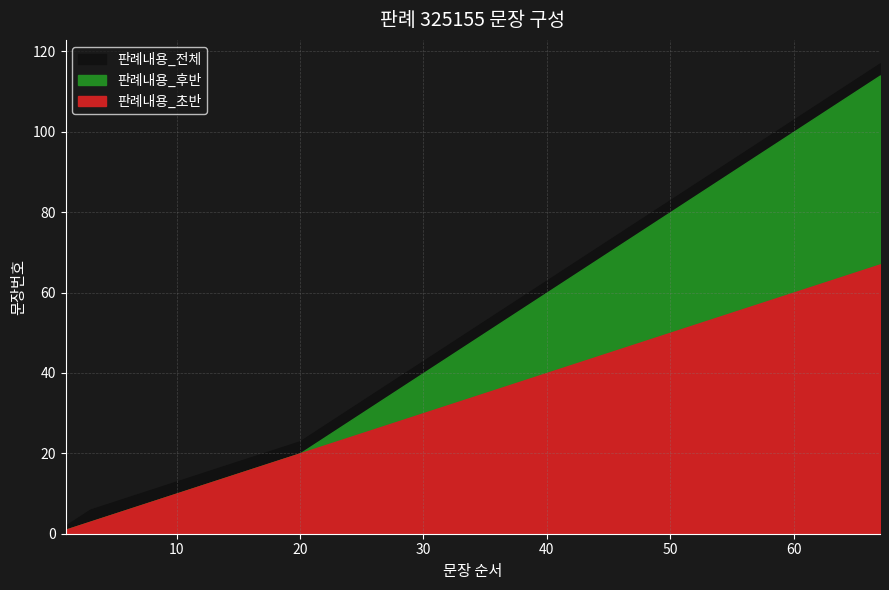

True or false: 문장번호_구분1 has a value of 5 at 5.

True